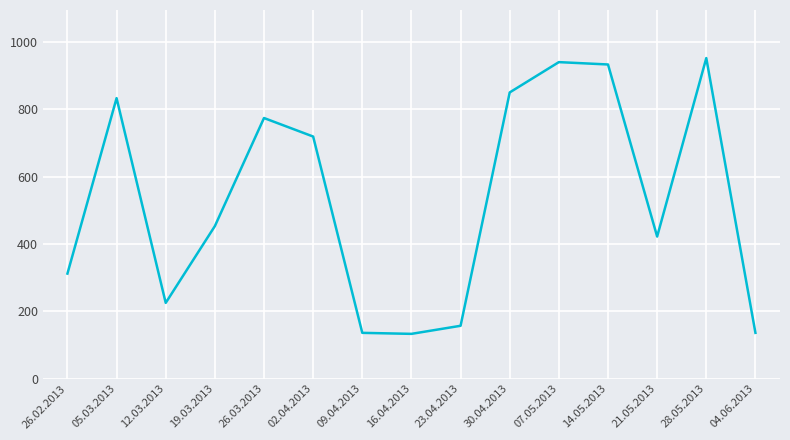

What is the smallest value displayed?

133